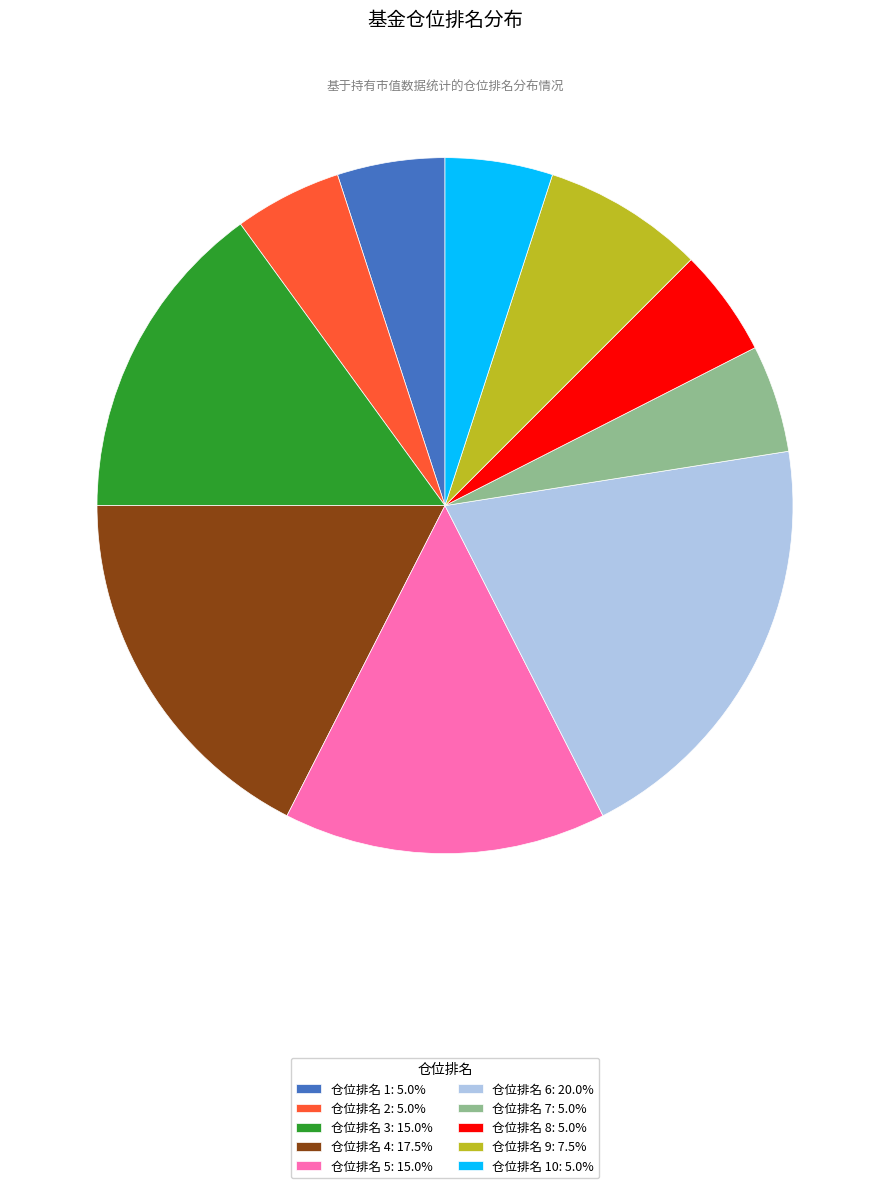

Is there a majority slice in this chart?

No